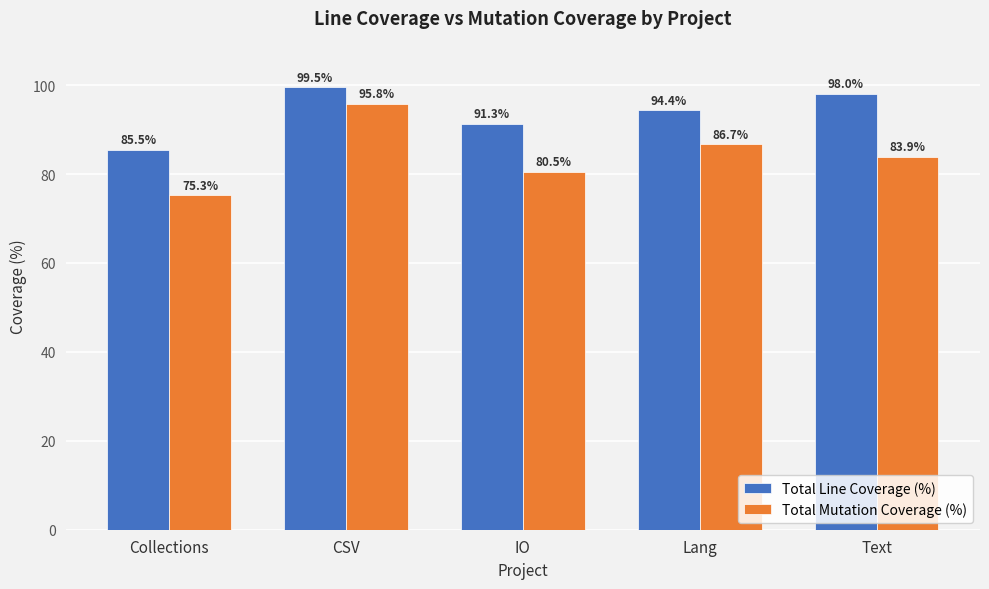

Where does the Total Line Coverage (%) series first go above 94?

CSV